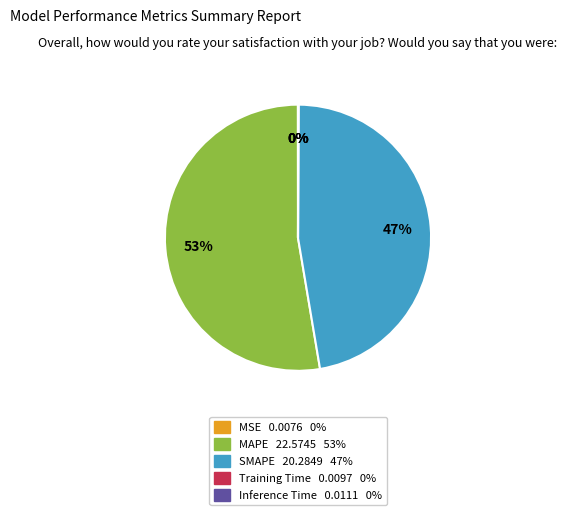

What is the largest slice in the pie chart?

MAPE